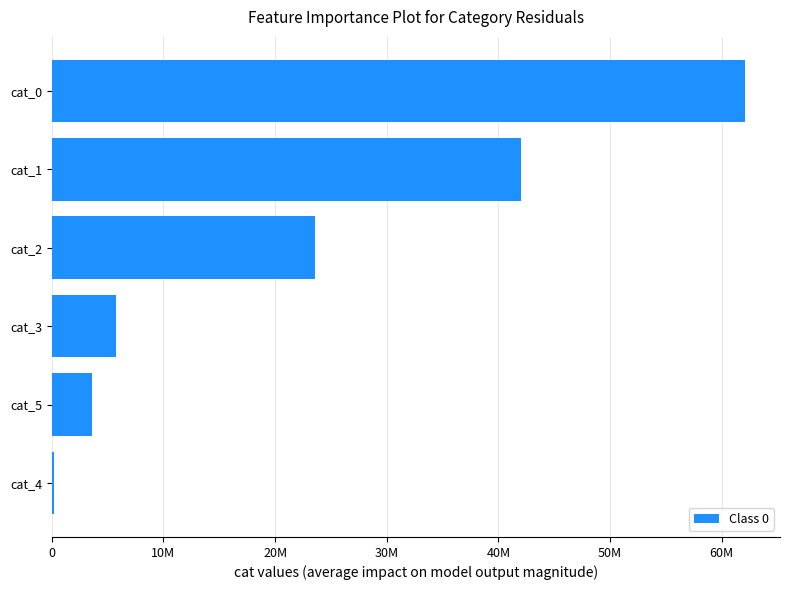

What is the sum of all values?

137196939